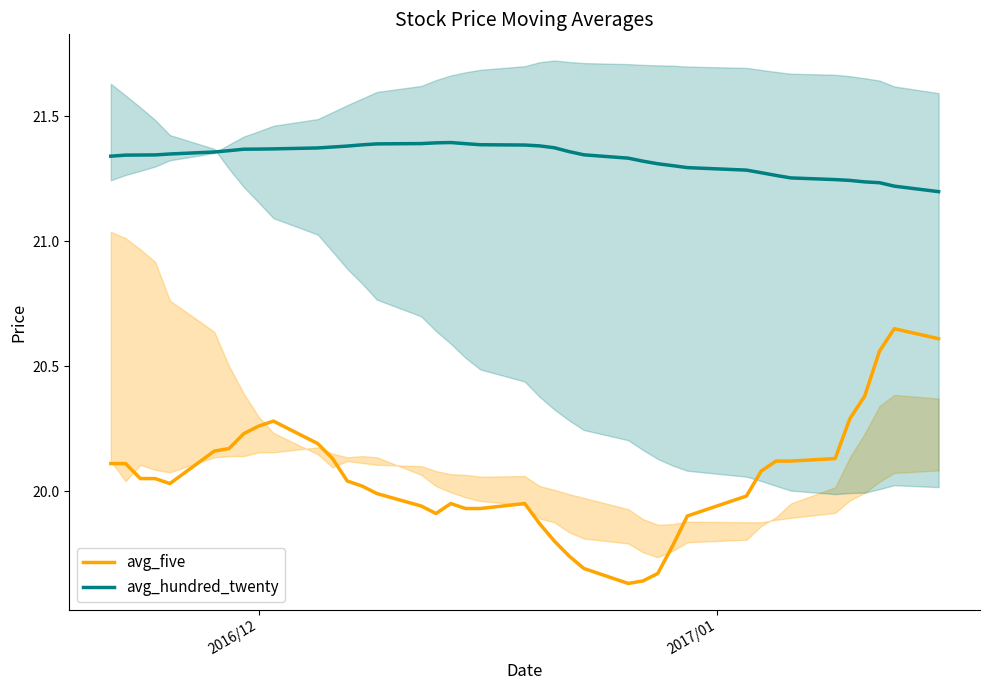

True or false: avg_five and avg_hundred_twenty intersect in this chart.

False